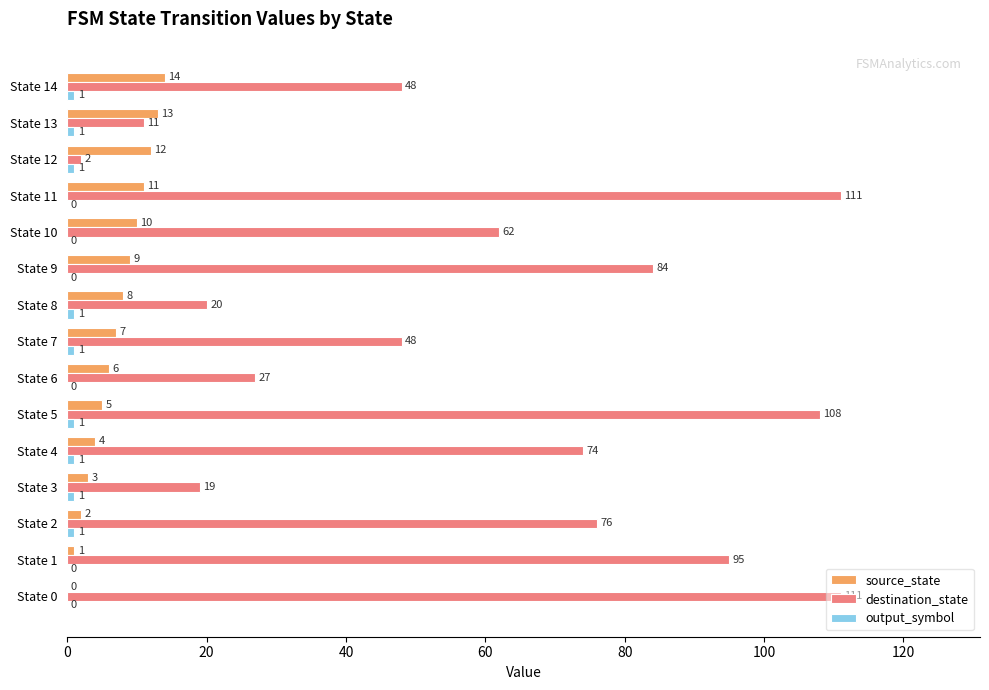

Is it true that source_state equals 5 at State 5?

True